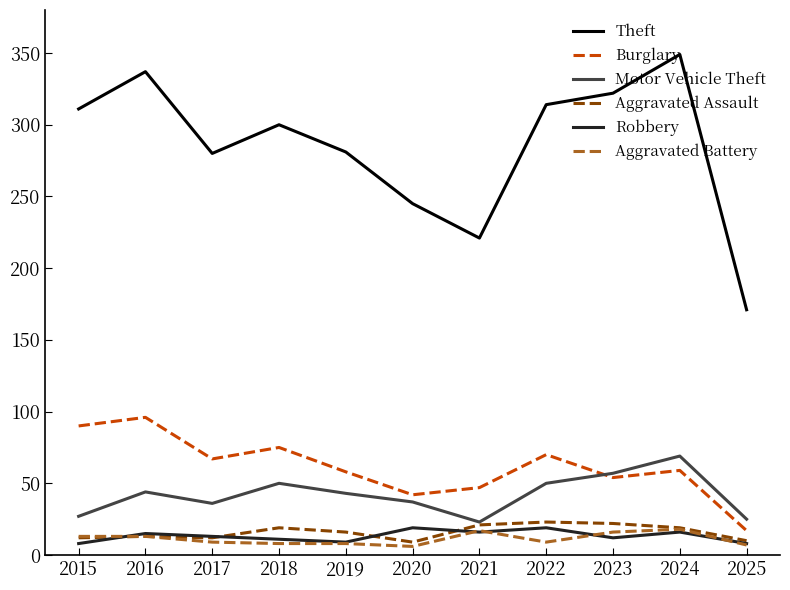

Does the chart have visible grid lines?

No